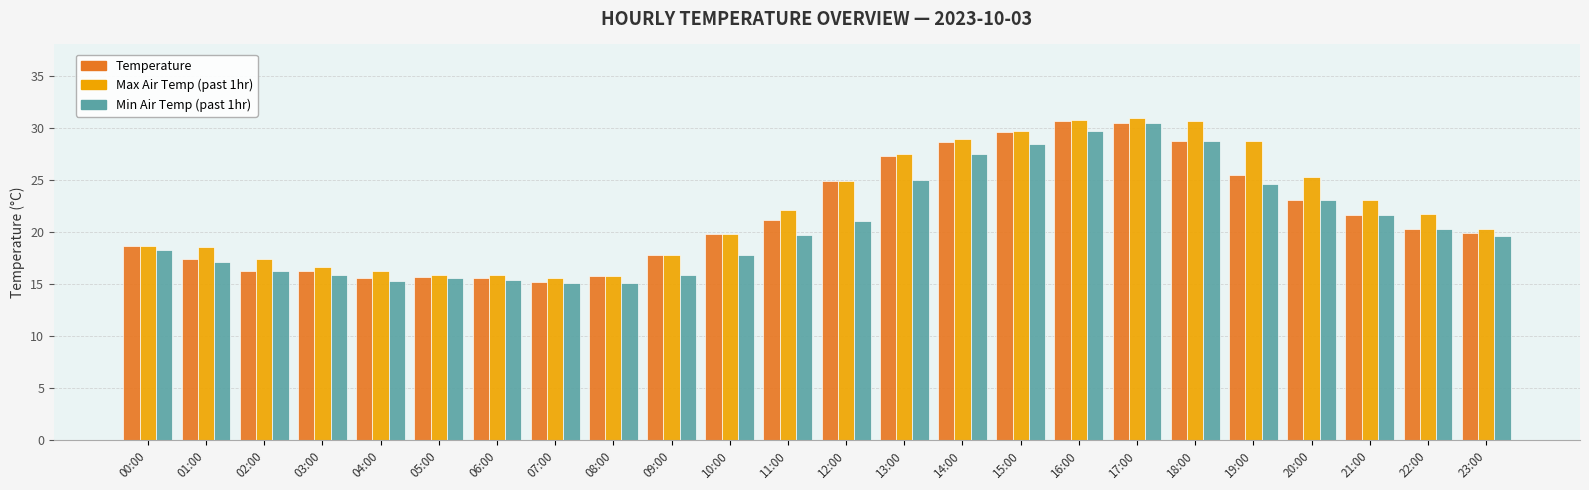

What is the difference between the highest and lowest values at 02:00?

1.2